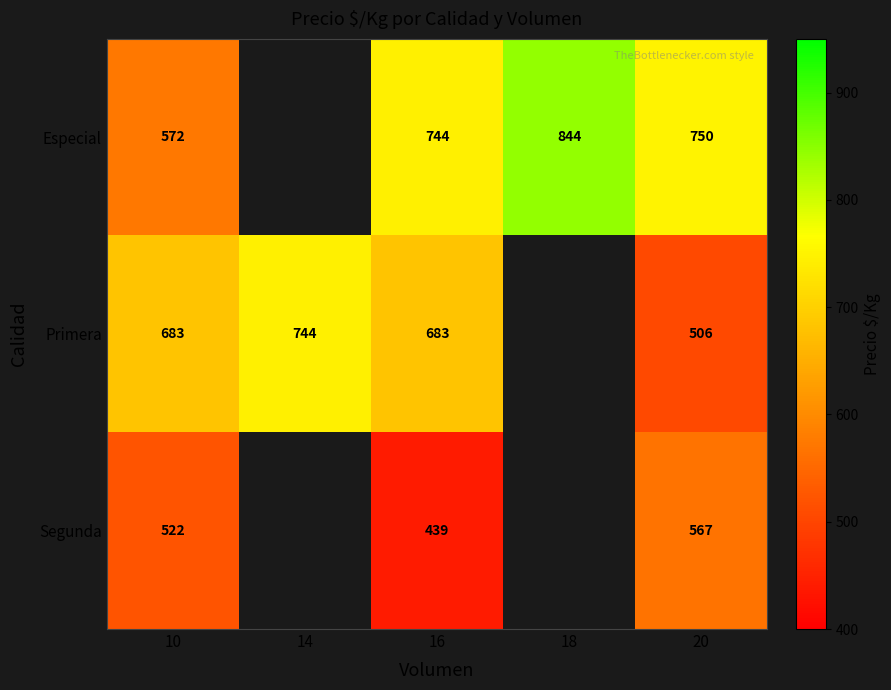

What is the difference between the Primera values at 14 and 16?

61